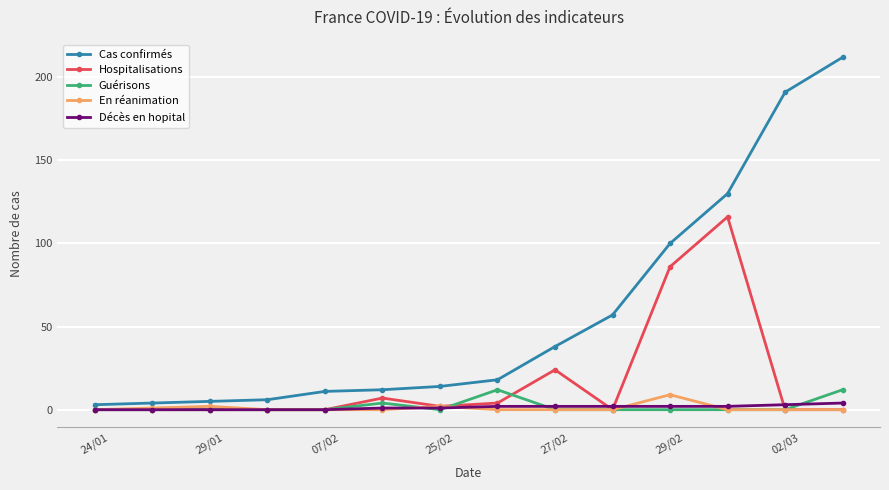

How many En réanimation values are between 0 and 1?

11